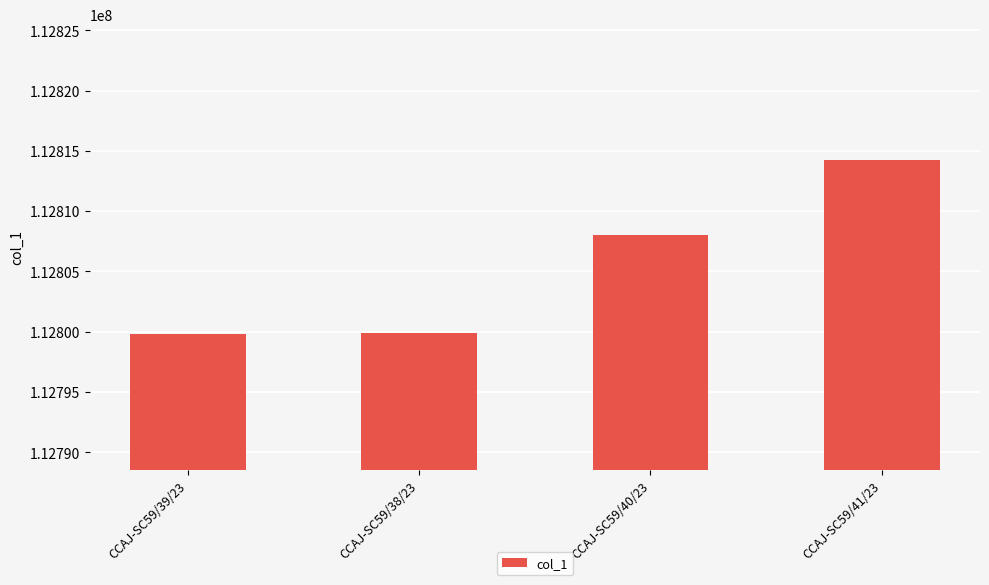

Is it true that the value at CCAJ-SC59/41/23 is 112814219?

True